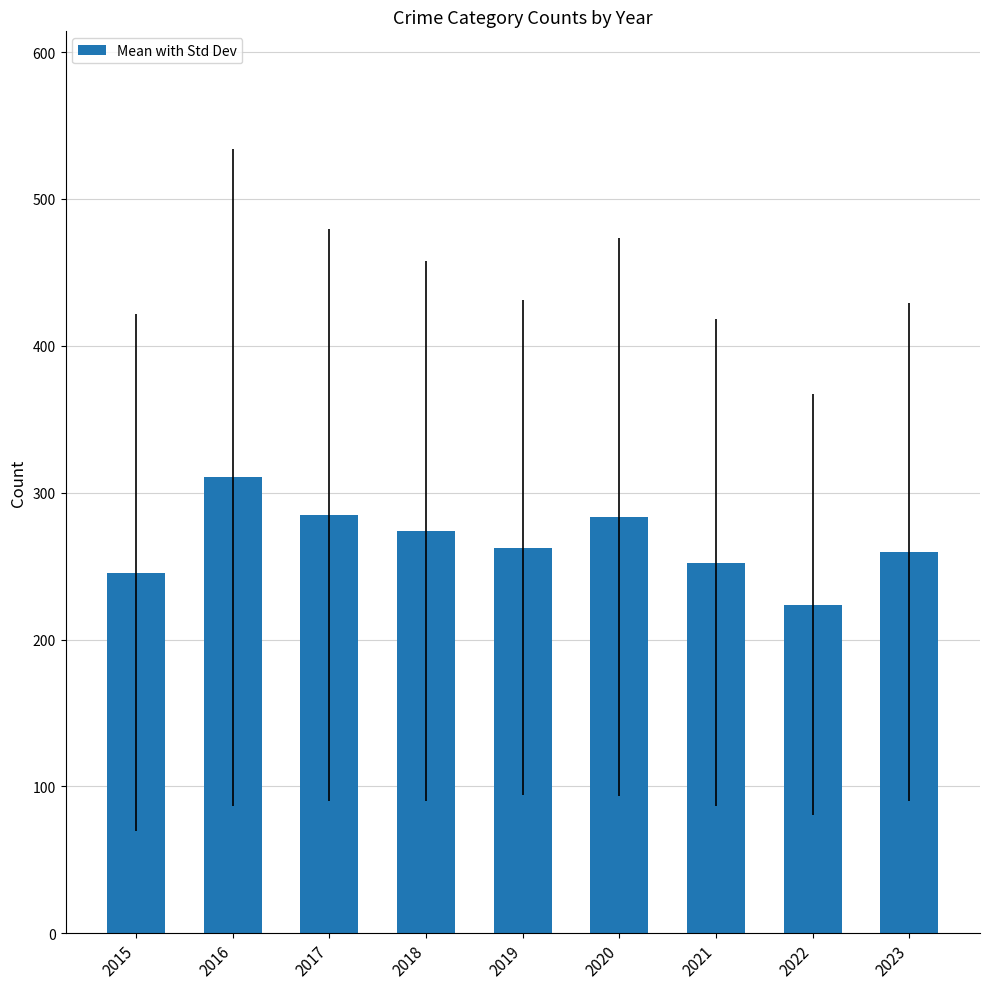

Which label corresponds to the smallest value in the chart?

2022